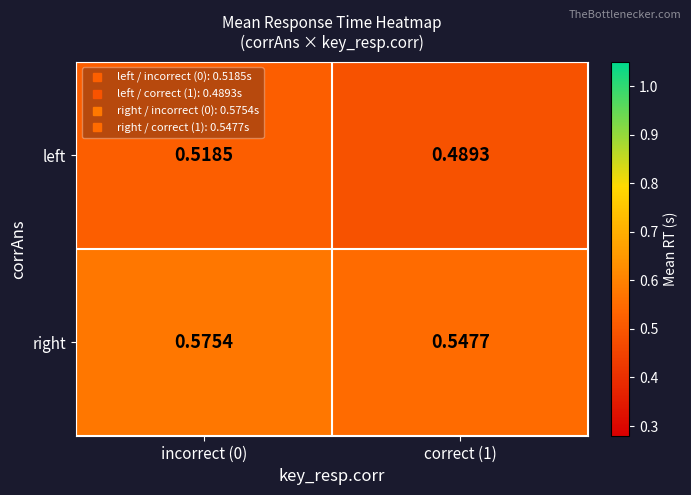

Which series has the largest total across all categories?

right